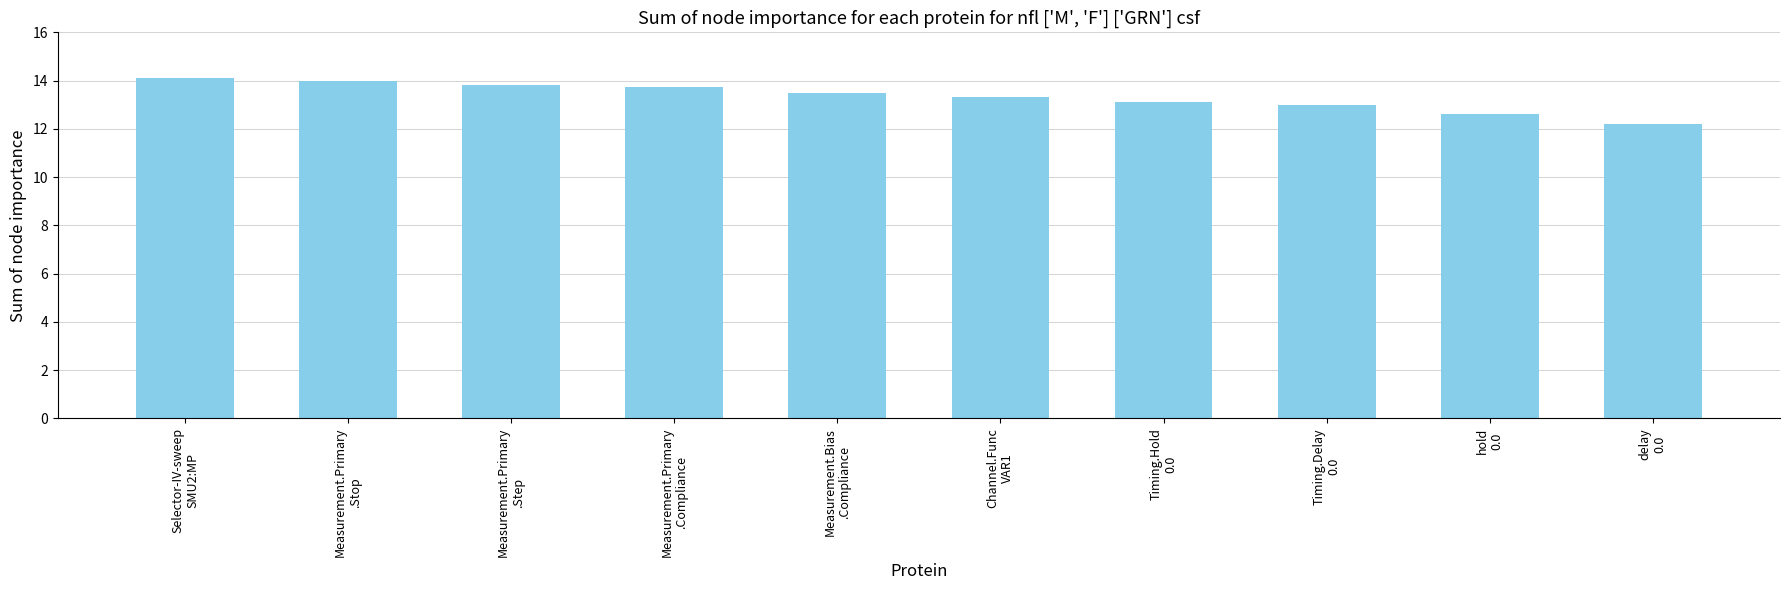

Does the chart contain any negative values?

No